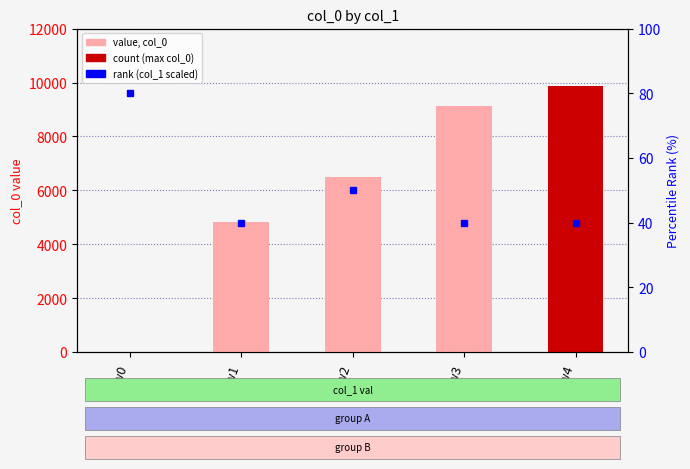

The col_0 series shows 9148 at Row3. True or false?

True